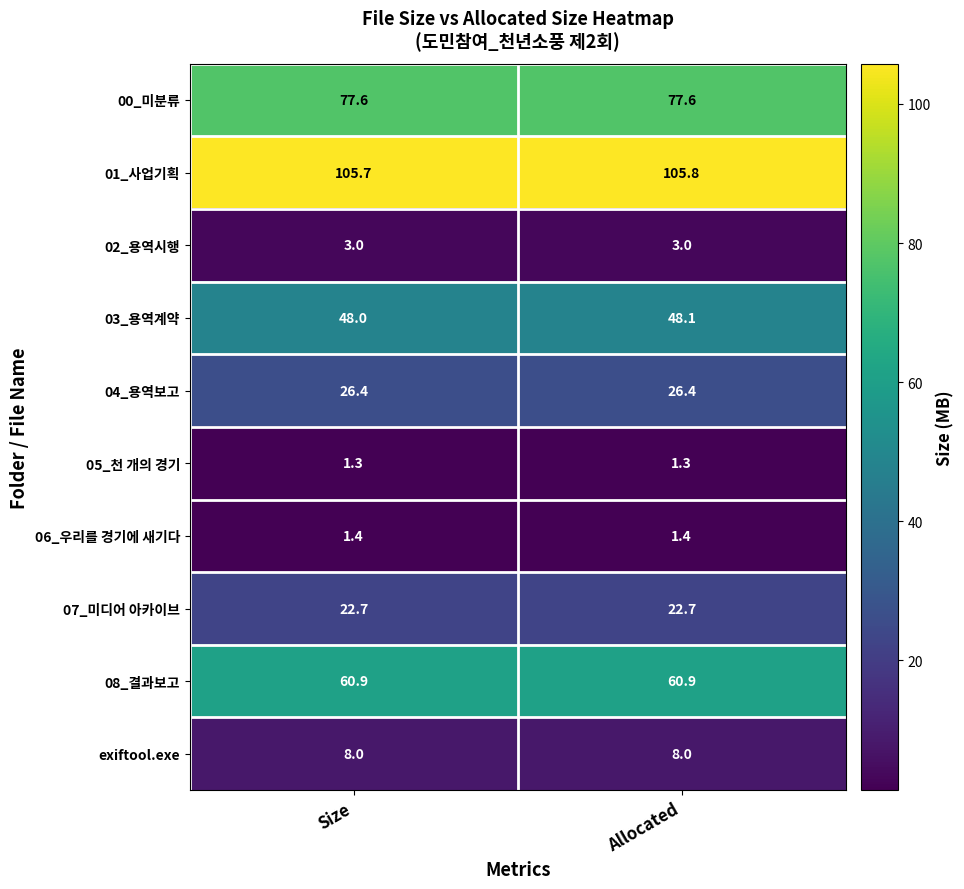

What is the maximum value for 00_미분류?

77.6